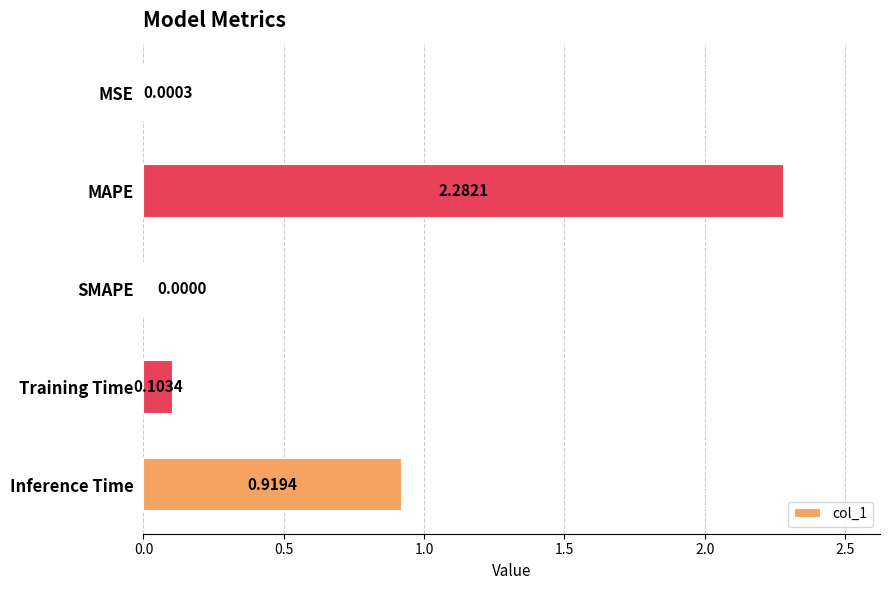

What is the sum of all values?

3.3